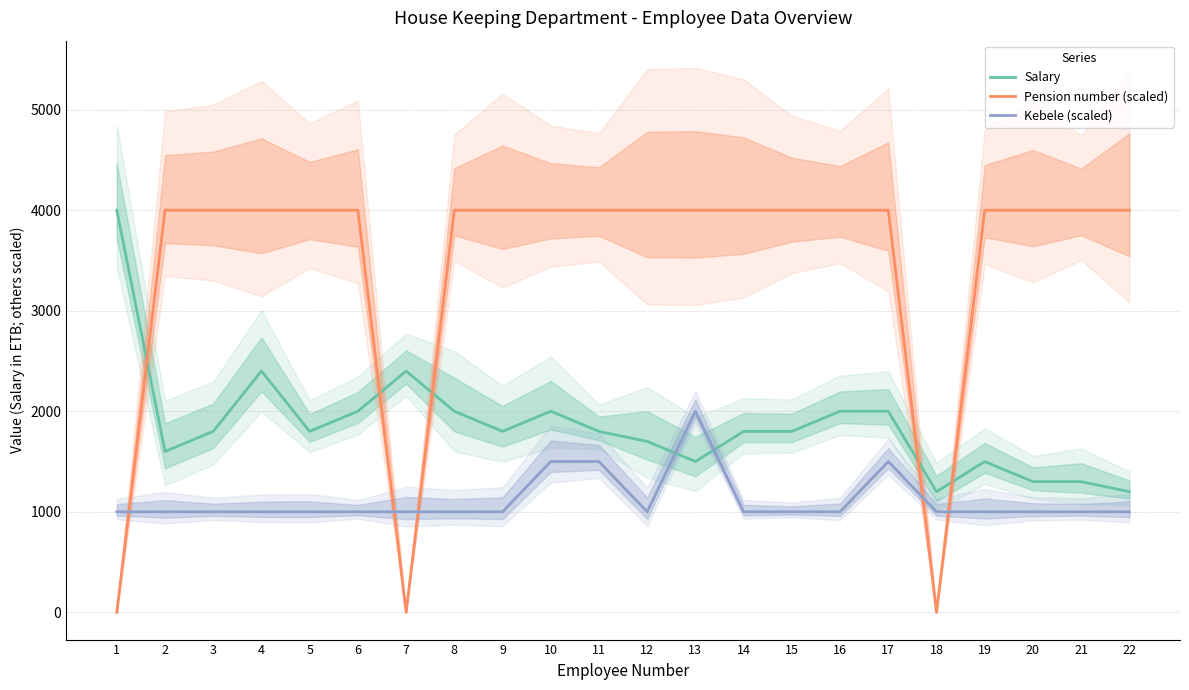

Between which two adjacent categories do Salary and Kebele (scaled) first intersect?

12 and 13